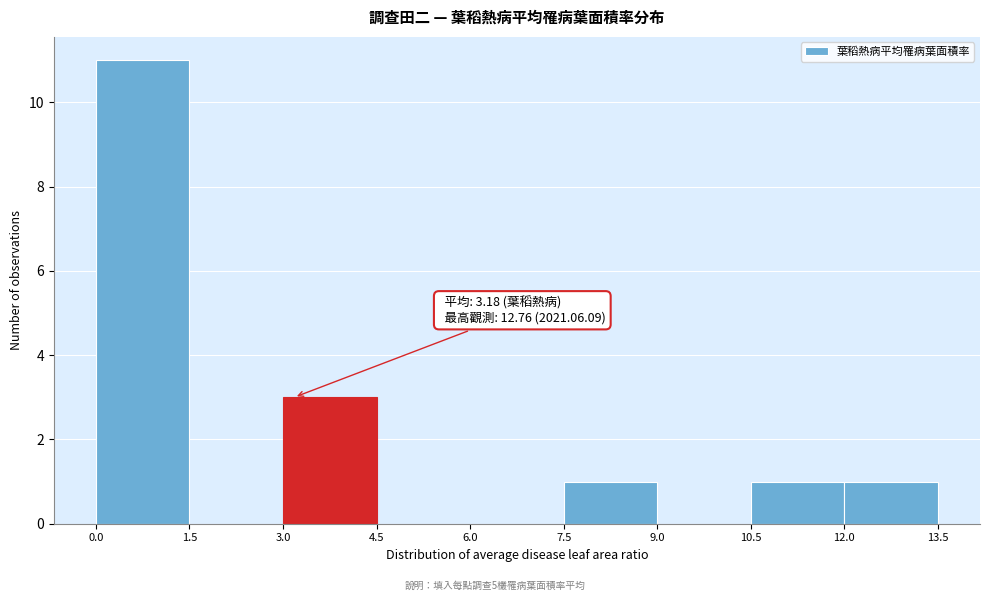

Which range on the x-axis has the tallest bar?

0.0 to 1.5